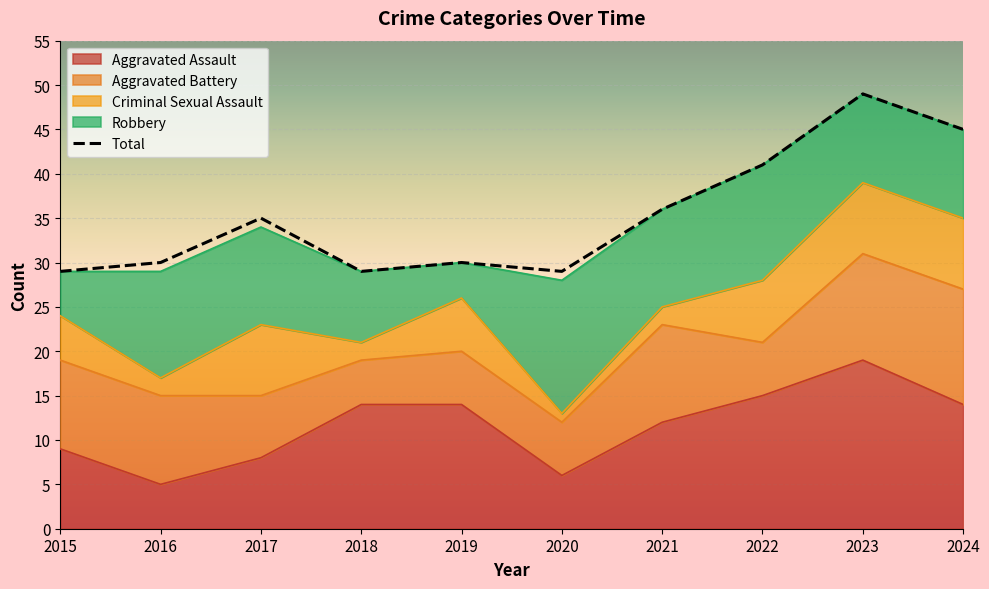

Is it true that the value at 2022 is 41?

True